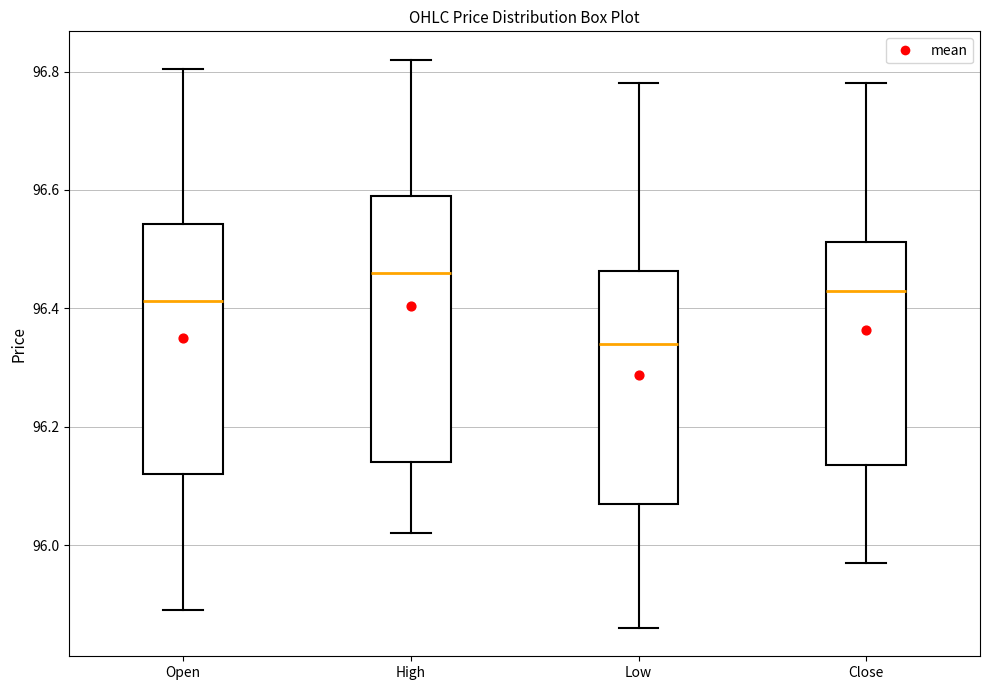

Reading left to right, read every box against the y-axis: the position of its median line, the range the box covers, and the ends of its whiskers. The values are not printed on the chart, so give them approximately, as read against the axis.

Open: median 96.42, box 96.12 to 96.54, whiskers 95.90 to 96.80
High: median 96.46, box 96.14 to 96.60, whiskers 96.02 to 96.82
Low: median 96.34, box 96.08 to 96.46, whiskers 95.86 to 96.78
Close: median 96.44, box 96.14 to 96.52, whiskers 95.98 to 96.78